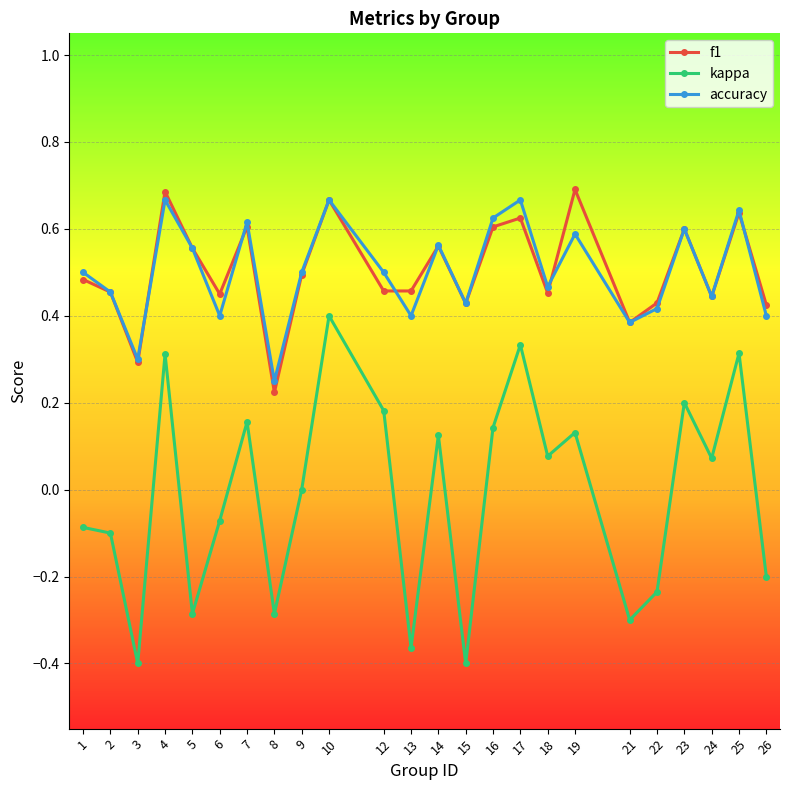

Between 15 and 23, which series saw the biggest shift?

kappa